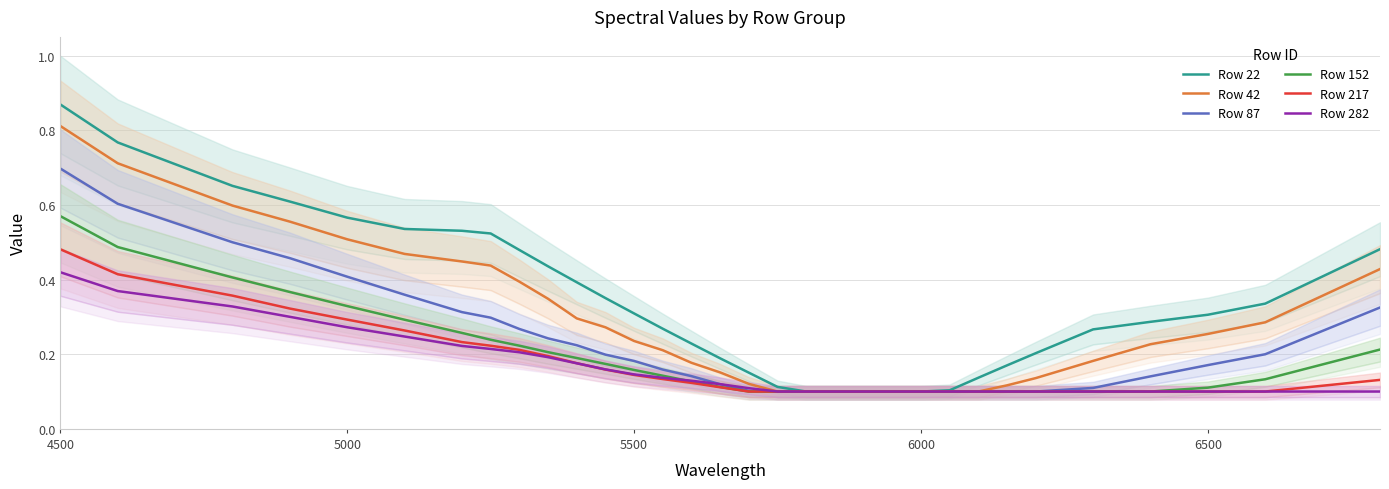

True or false: Row 152 has more than 0 points higher than both neighbors.

False